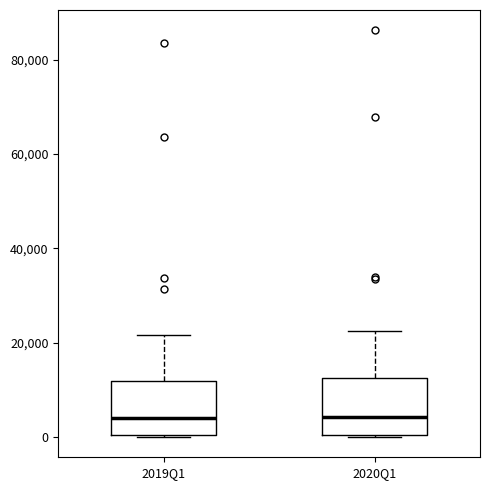

Reading left to right, read every box against the y-axis: the position of its median line, the range the box covers, and the ends of its whiskers. The values are not printed on the chart, so give them approximately, as read against the axis.

2019Q1: median 4000, box 0 to 12000, whiskers 0 to 22000
2020Q1: median 4000, box 0 to 12000, whiskers 0 to 22000